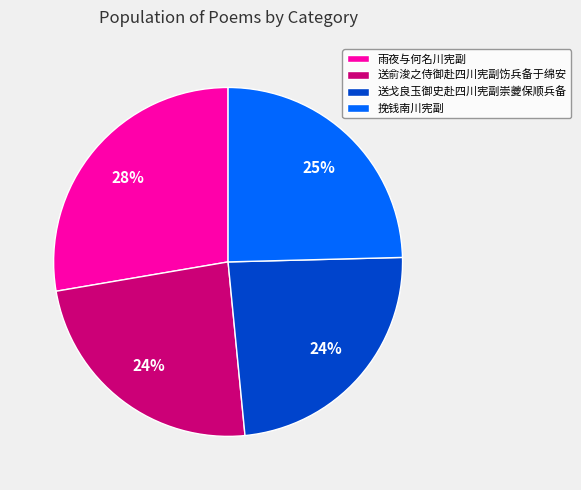

To the nearest percent, what is the difference between the 挽钱南川宪副 and 雨夜与何名川宪副 slice percentages?

3%